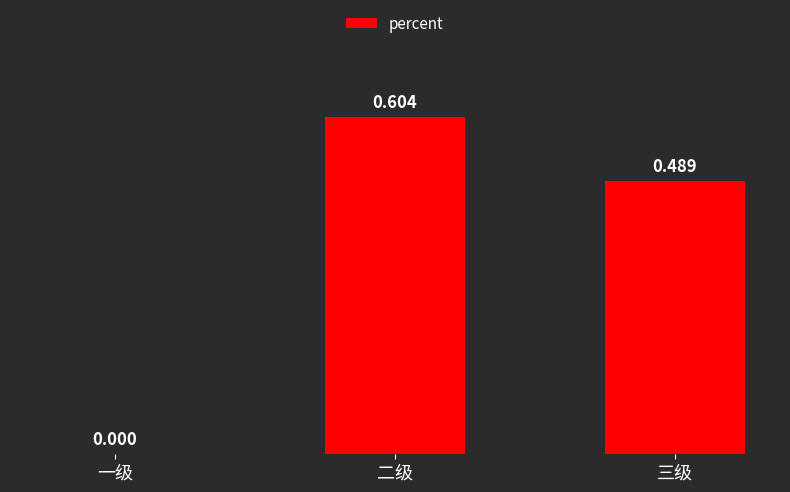

Count the values in the range 0 to 1.

3